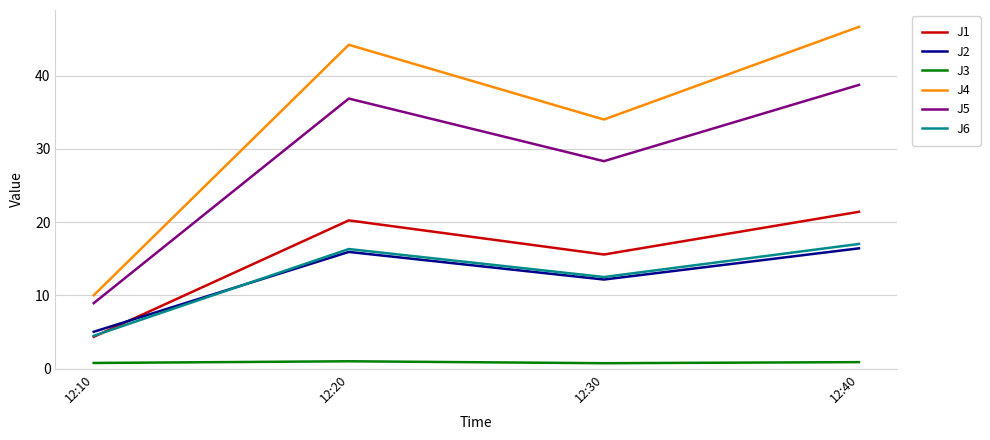

In J4, how many points are lower than both neighbors (excluding endpoints)?

1